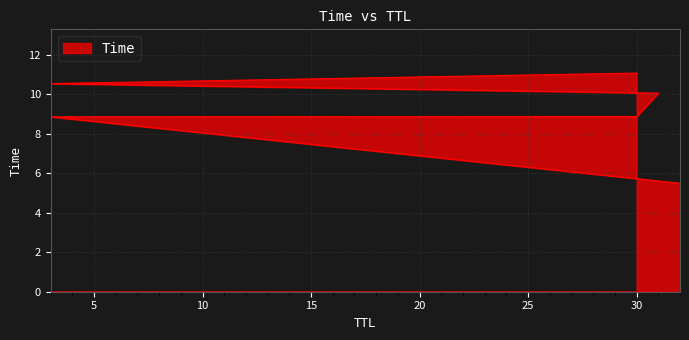

True or false: the data has more than 0 interior local peaks.

False